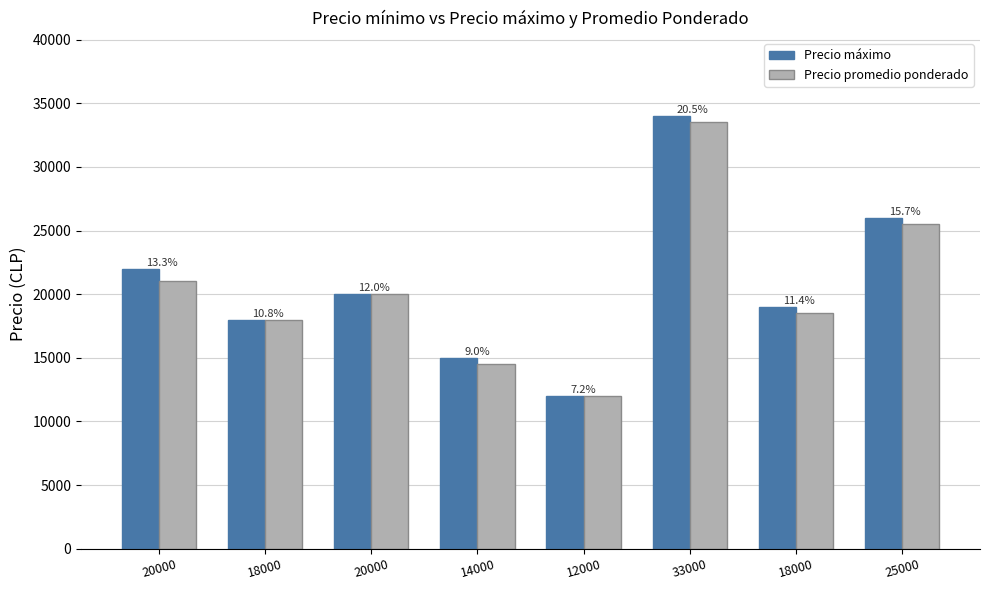

Reading right to left, extract all data points from this chart.

Precio máximo: 25000=26000	18000=19000	33000=34000	12000=12000	14000=15000	20000=20000	18000=18000	20000=22000
Precio promedio ponderado: 25000=25500	18000=18500	33000=33500	12000=12000	14000=14500	20000=20000	18000=18000	20000=21000